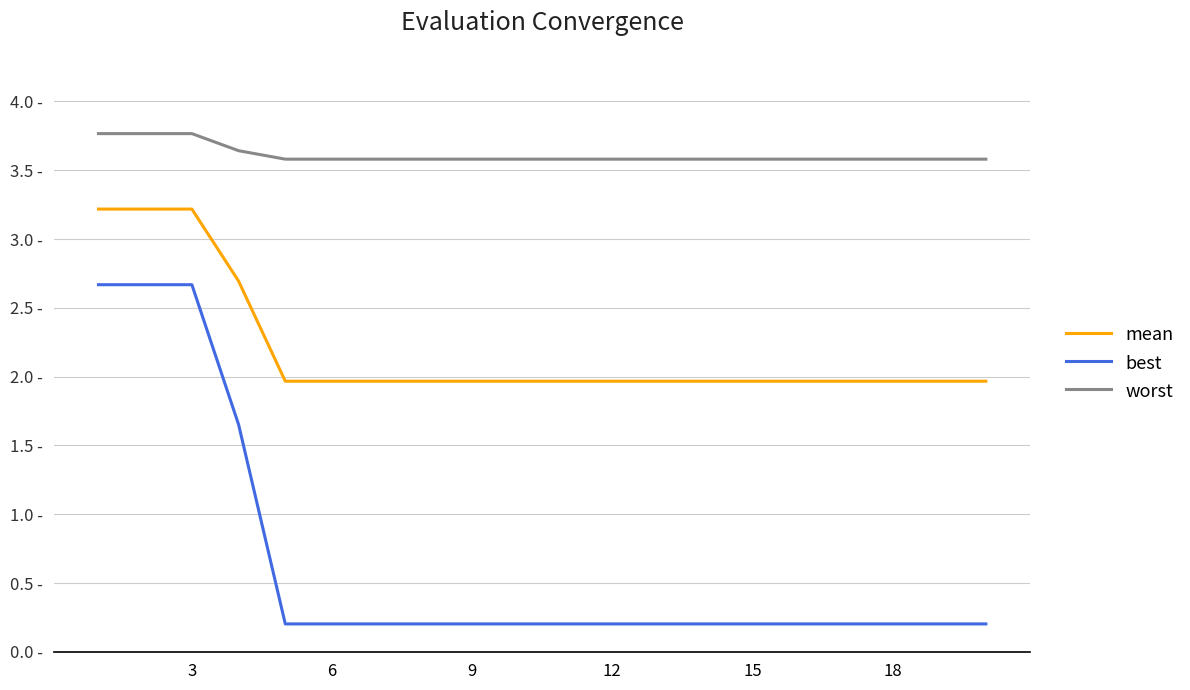

Does the chart display data point markers on the line(s)?

No